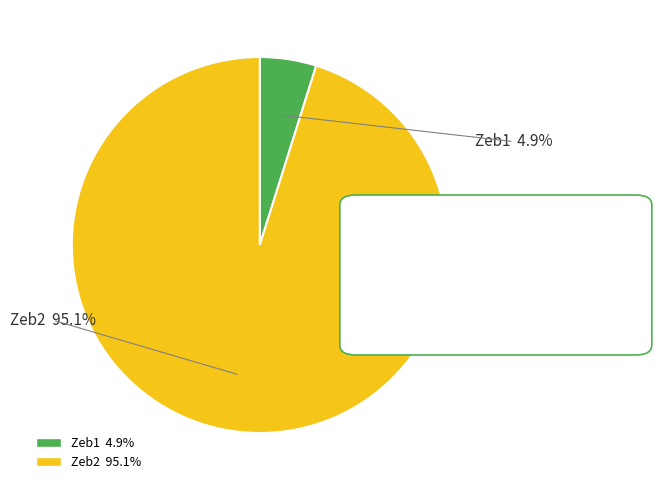

Which category accounts for the majority?

Zeb2